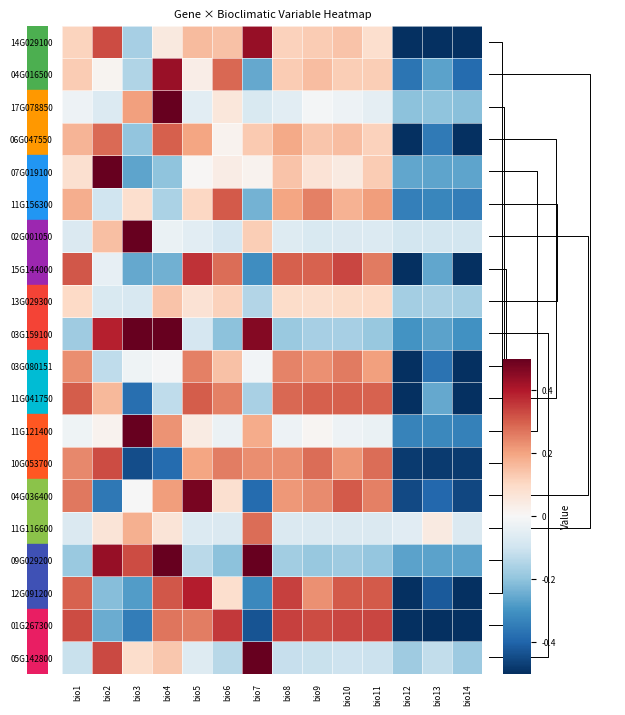

What is the highest value of the 11G156300 series?

0.3